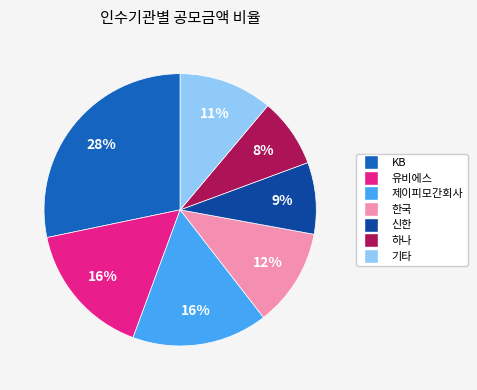

Is there a majority slice in this chart?

No